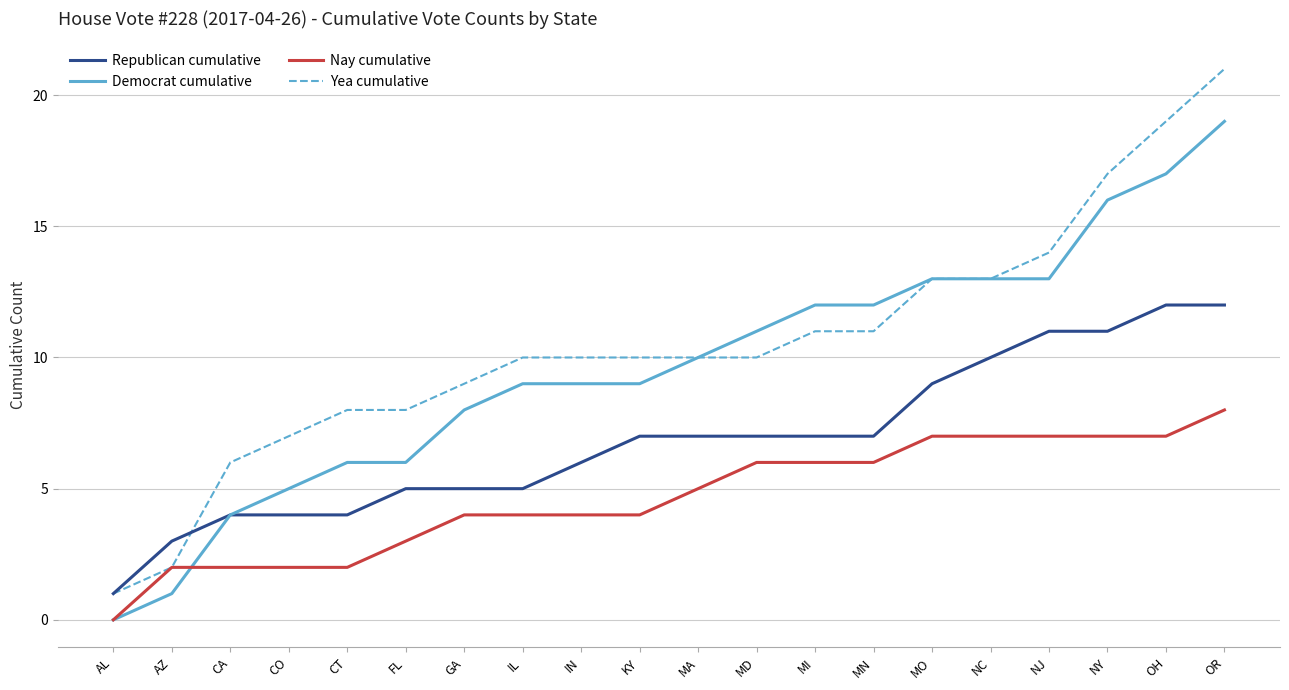

Reading left to right, transcribe all the data shown in this chart.

Republican cumulative: AL=1	AZ=3	CA=4	CO=4	CT=4	FL=5	GA=5	IL=5	IN=6	KY=7	MA=7	MD=7	MI=7	MN=7	MO=9	NC=10	NJ=11	NY=11	OH=12	OR=12
Democrat cumulative: AL=0	AZ=1	CA=4	CO=5	CT=6	FL=6	GA=8	IL=9	IN=9	KY=9	MA=10	MD=11	MI=12	MN=12	MO=13	NC=13	NJ=13	NY=16	OH=17	OR=19
Nay cumulative: AL=0	AZ=2	CA=2	CO=2	CT=2	FL=3	GA=4	IL=4	IN=4	KY=4	MA=5	MD=6	MI=6	MN=6	MO=7	NC=7	NJ=7	NY=7	OH=7	OR=8
Yea cumulative: AL=1	AZ=2	CA=6	CO=7	CT=8	FL=8	GA=9	IL=10	IN=10	KY=10	MA=10	MD=10	MI=11	MN=11	MO=13	NC=13	NJ=14	NY=17	OH=19	OR=21